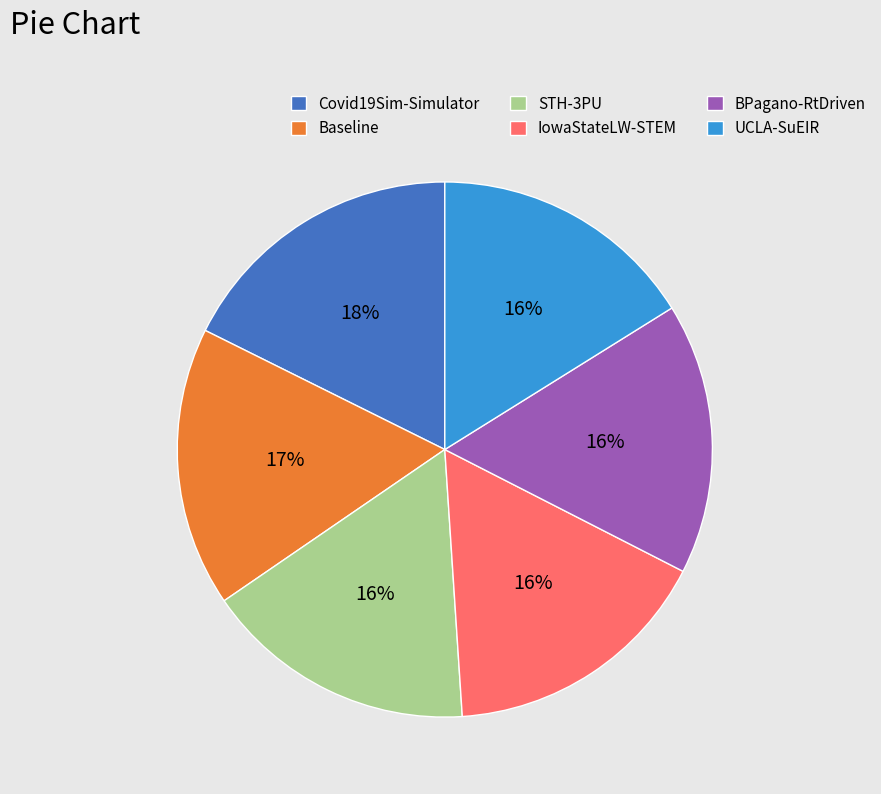

How many segments does this pie chart have?

6